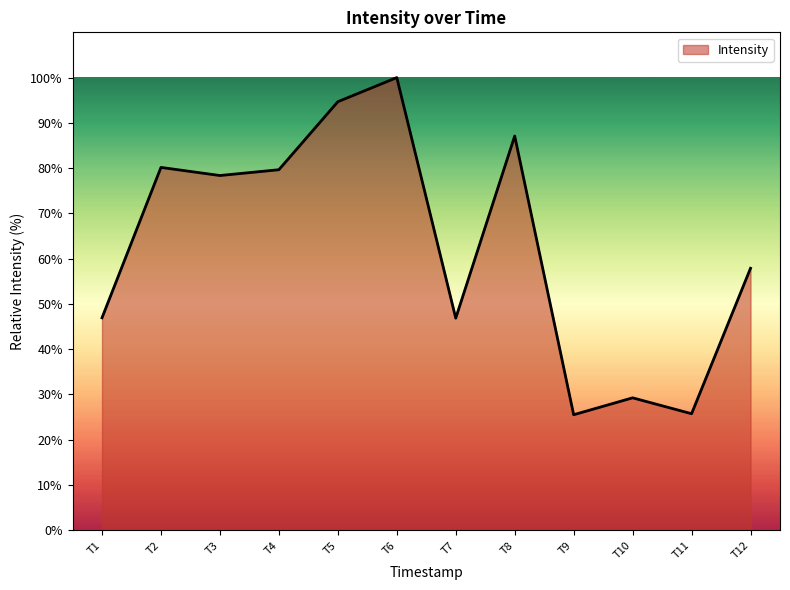

What is the maximum value shown in the chart?

100.0